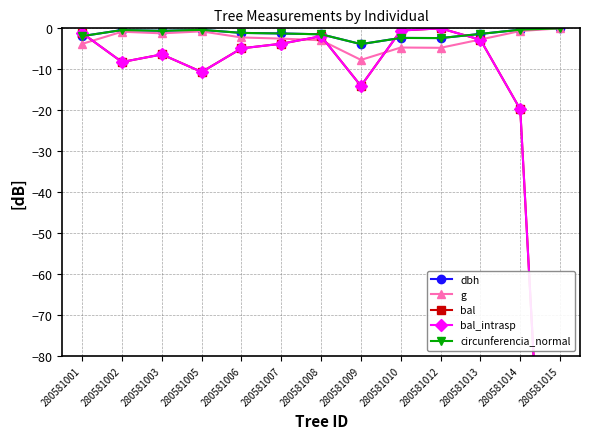

How many intersections are there between bal and dbh?

3